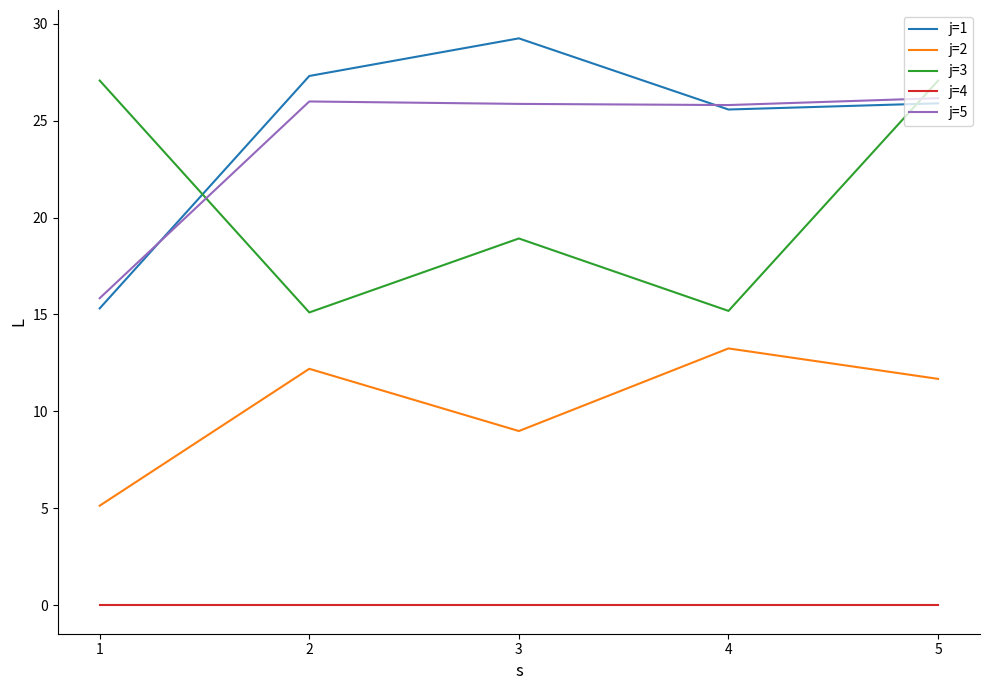

What is the greatest value displayed?

29.2